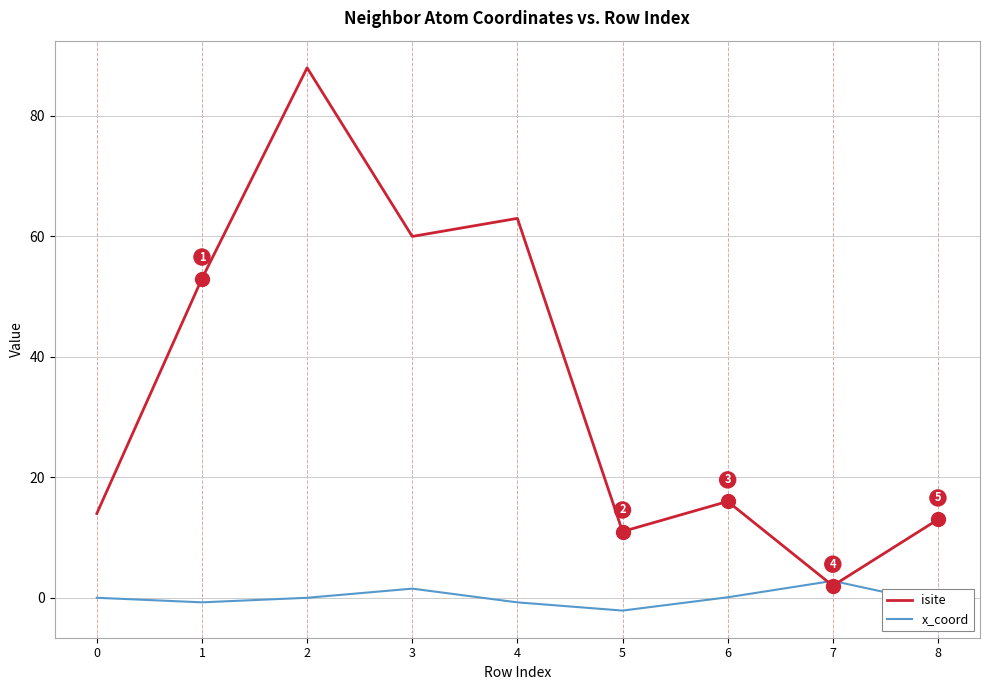

Rank the series by their average value, from highest to lowest.

isite, x_coord